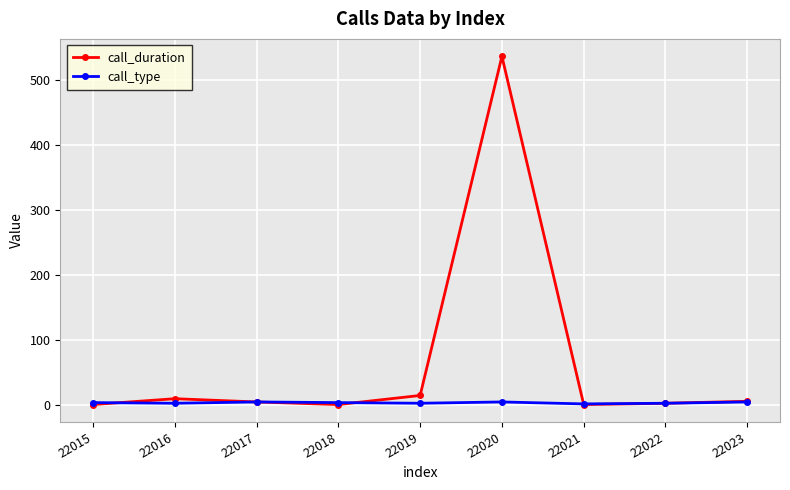

How many data points does each series have?

9